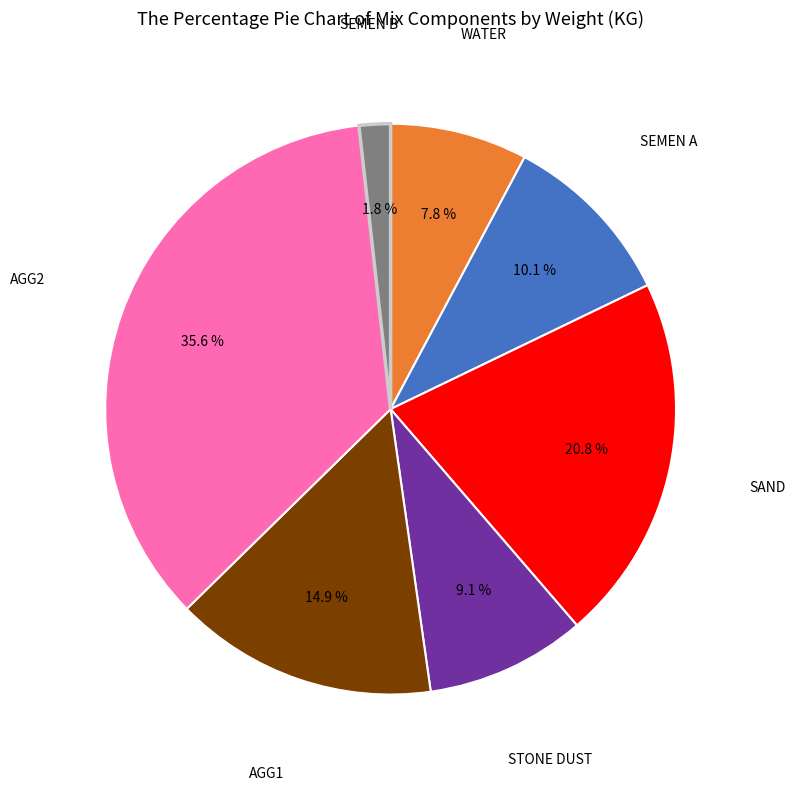

Is there any slice that represents more than half of the pie?

No